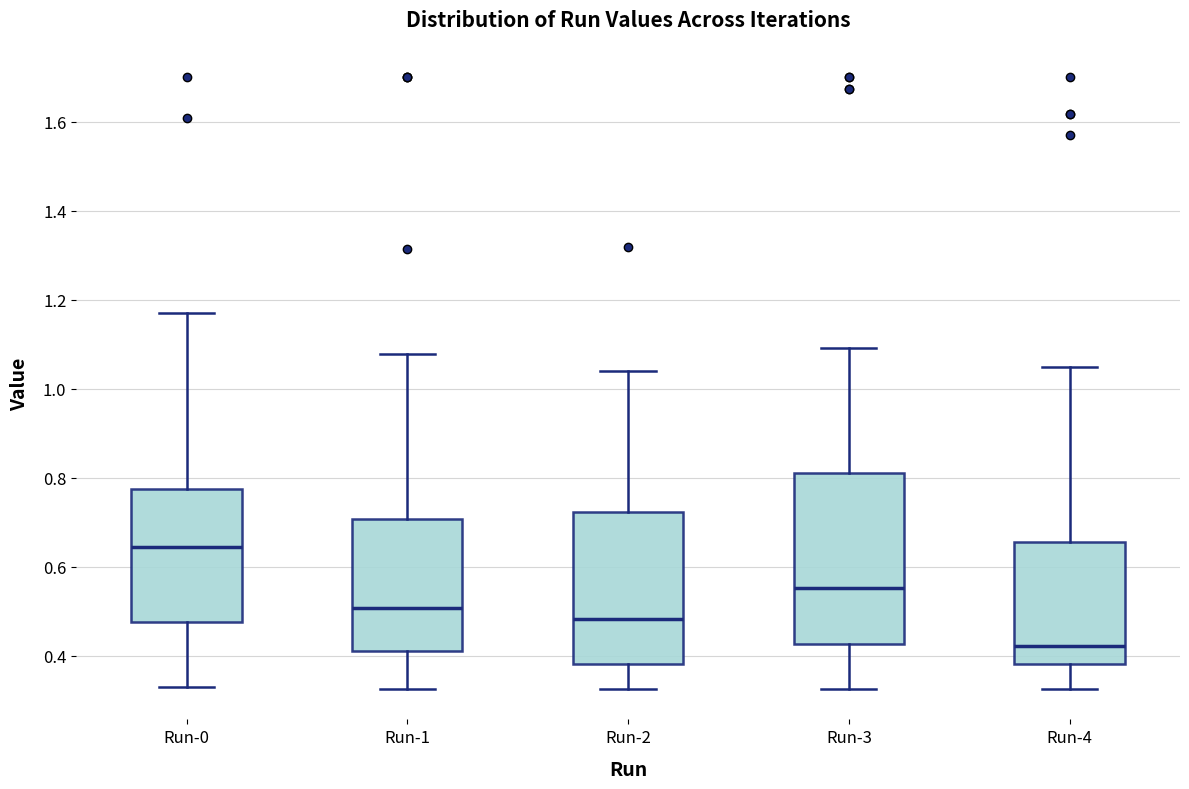

Which box has the highest median line?

Run-0